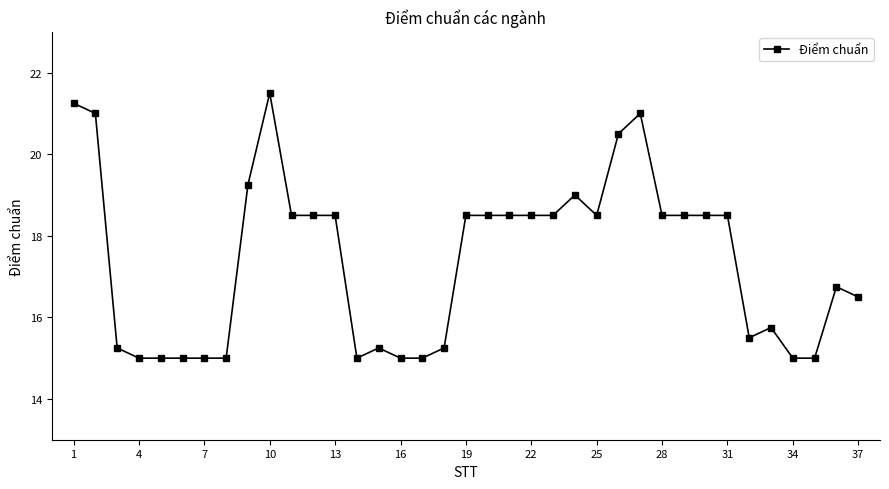

True or false: there are more than 2 points higher than both neighbors.

True